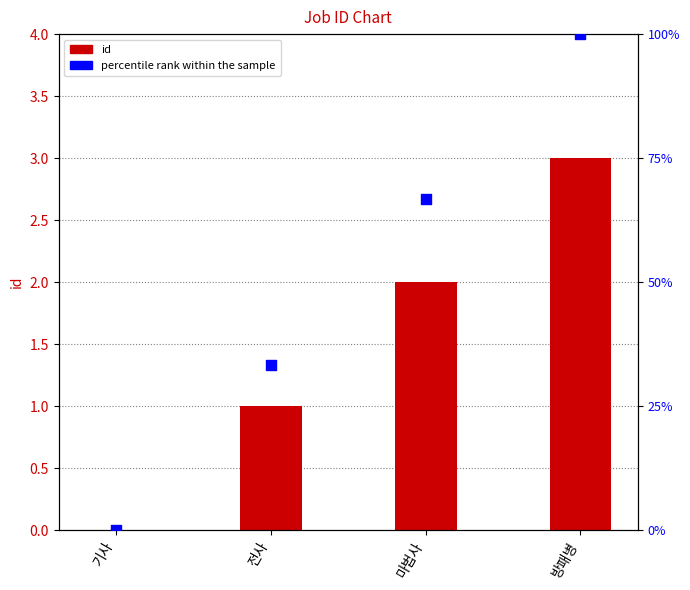

At which category is the sum across all series the highest?

방패병